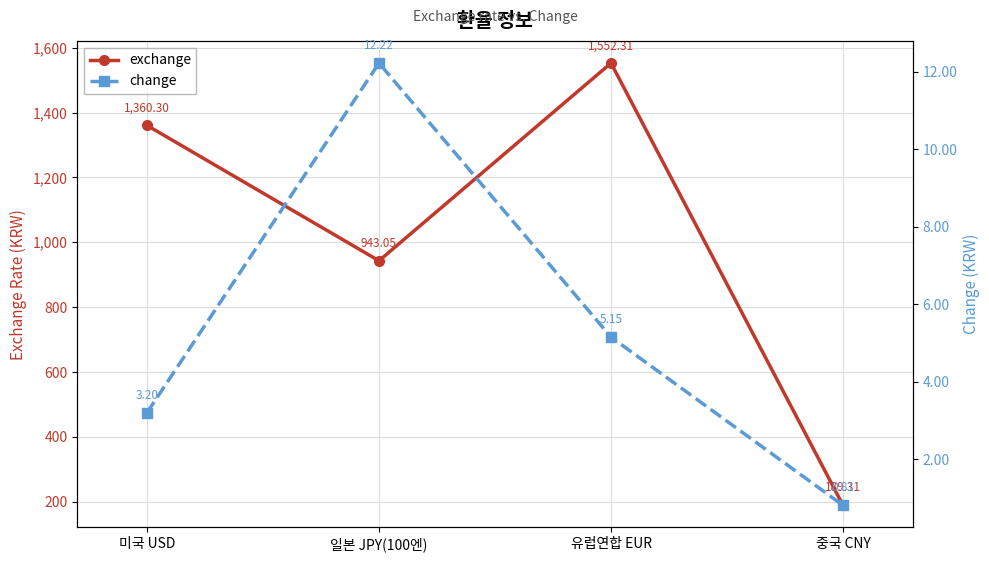

Reading left to right, extract all data points from this chart.

exchange: 미국 USD=1360.3	일본 JPY(100엔)=943.0	유럽연합 EUR=1552.3	중국 CNY=189.3
change: 미국 USD=3.2	일본 JPY(100엔)=12.2	유럽연합 EUR=5.2	중국 CNY=0.8